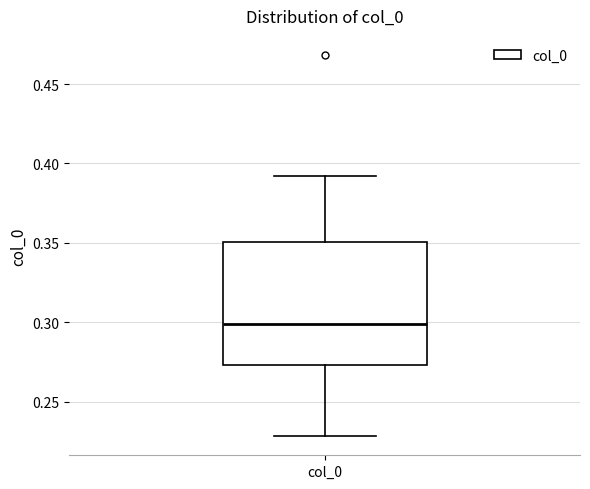

Where does the lower whisker of the box for col_0 end on the y-axis? The values are not printed on the chart, so give them approximately, as read against the axis.

0.230